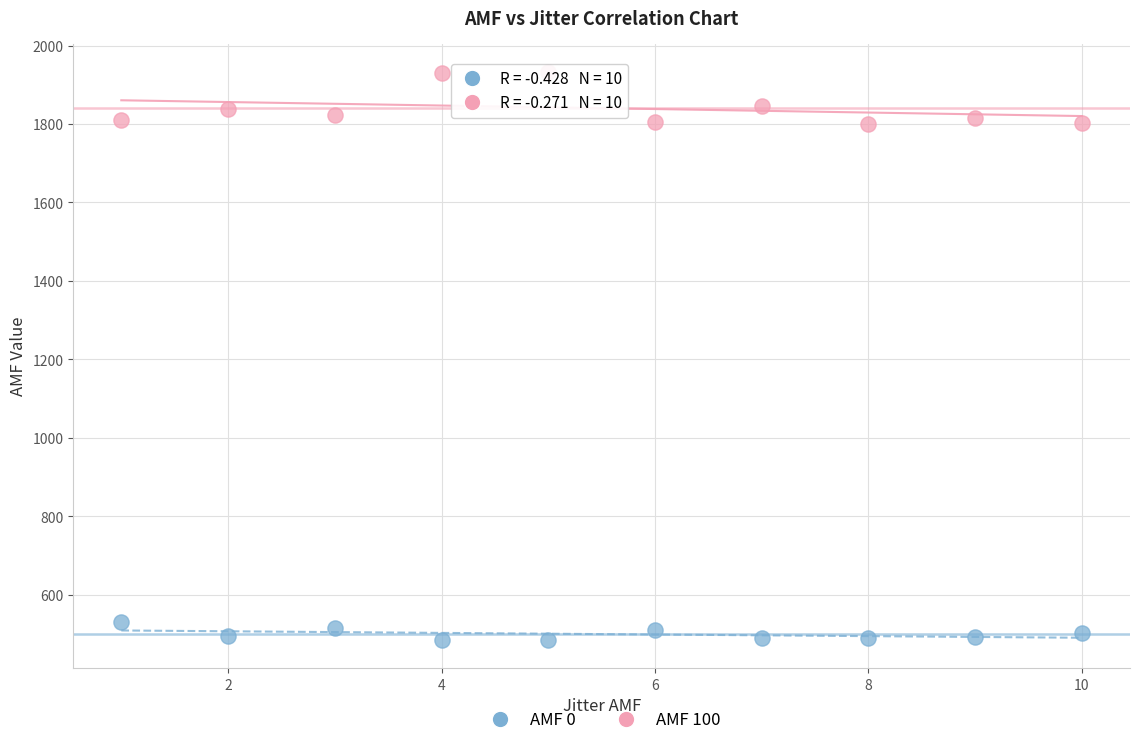

Across all data points, what is the range of Y values (max minus min)?

1447